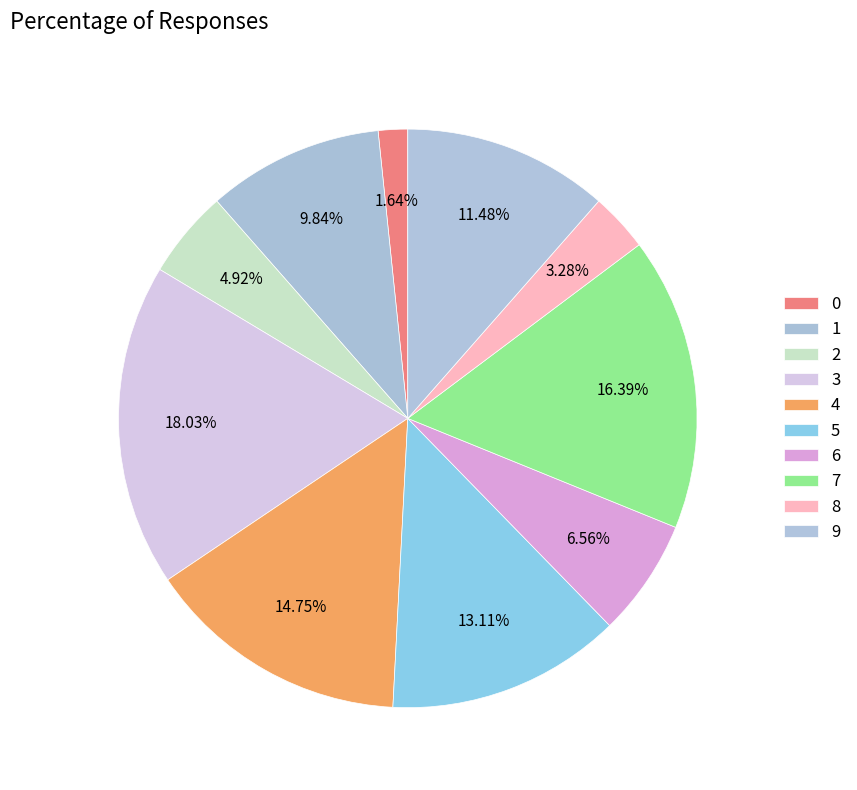

How many segments does this pie chart have?

10